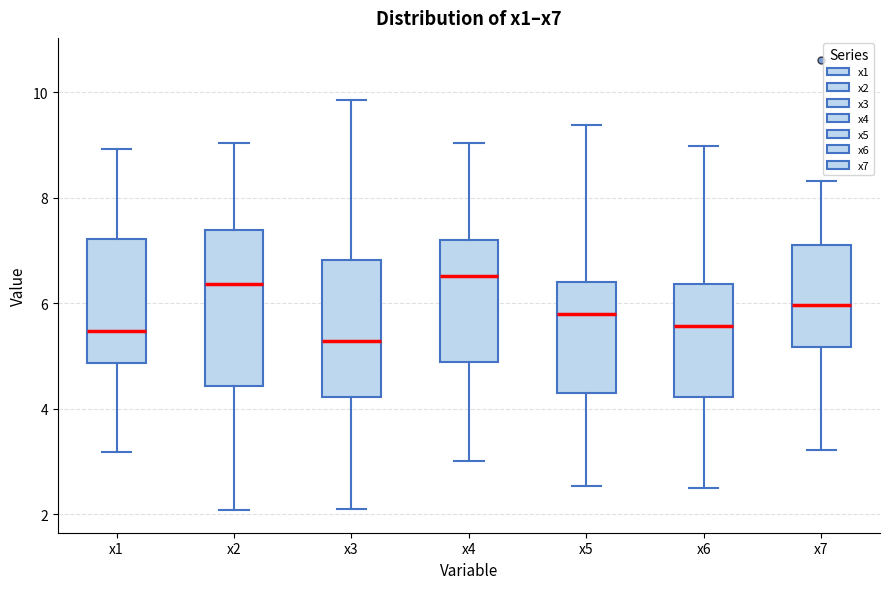

Reading left to right, read every box against the y-axis: the position of its median line, the range the box covers, and the ends of its whiskers. The values are not printed on the chart, so give them approximately, as read against the axis.

x1: median 5.4, box 4.8 to 7.2, whiskers 3.2 to 9.0
x2: median 6.4, box 4.4 to 7.4, whiskers 2.0 to 9.0
x3: median 5.2, box 4.2 to 6.8, whiskers 2.2 to 9.8
x4: median 6.6, box 4.8 to 7.2, whiskers 3.0 to 9.0
x5: median 5.8, box 4.4 to 6.4, whiskers 2.6 to 9.4
x6: median 5.6, box 4.2 to 6.4, whiskers 2.4 to 9.0
x7: median 6.0, box 5.2 to 7.0, whiskers 3.2 to 8.4